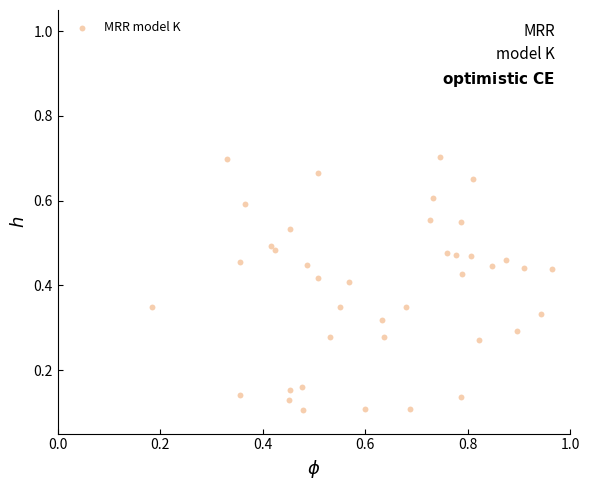

What is the range of X values (max minus min)?

0.8